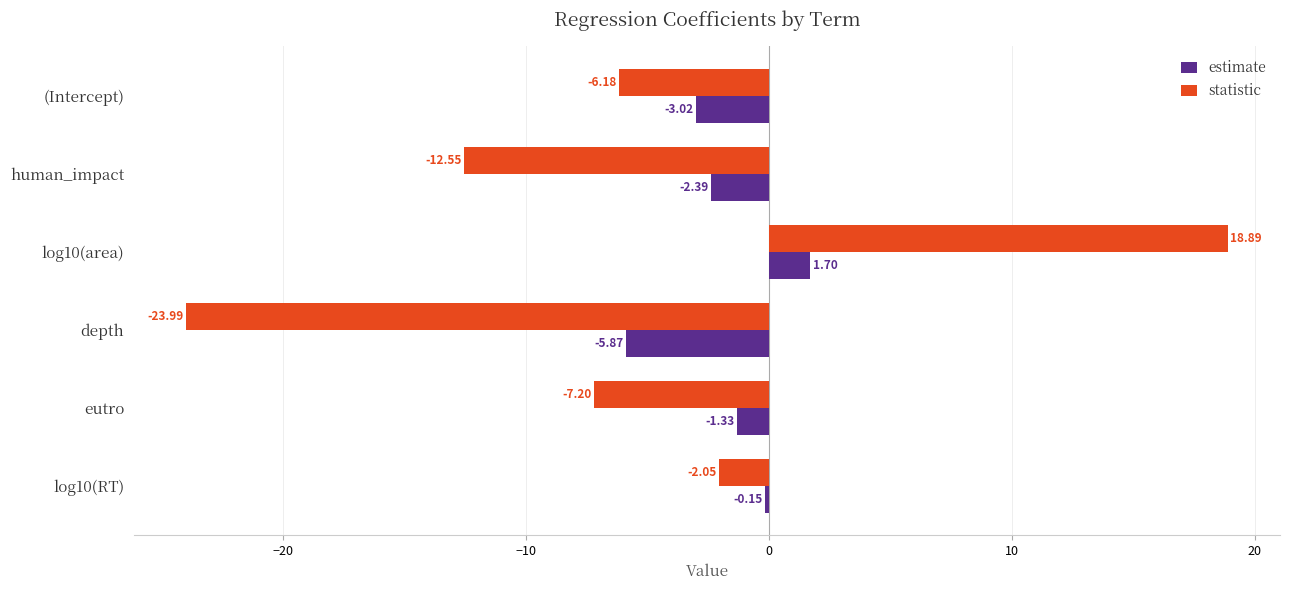

Which category has the lowest value across all series?

depth